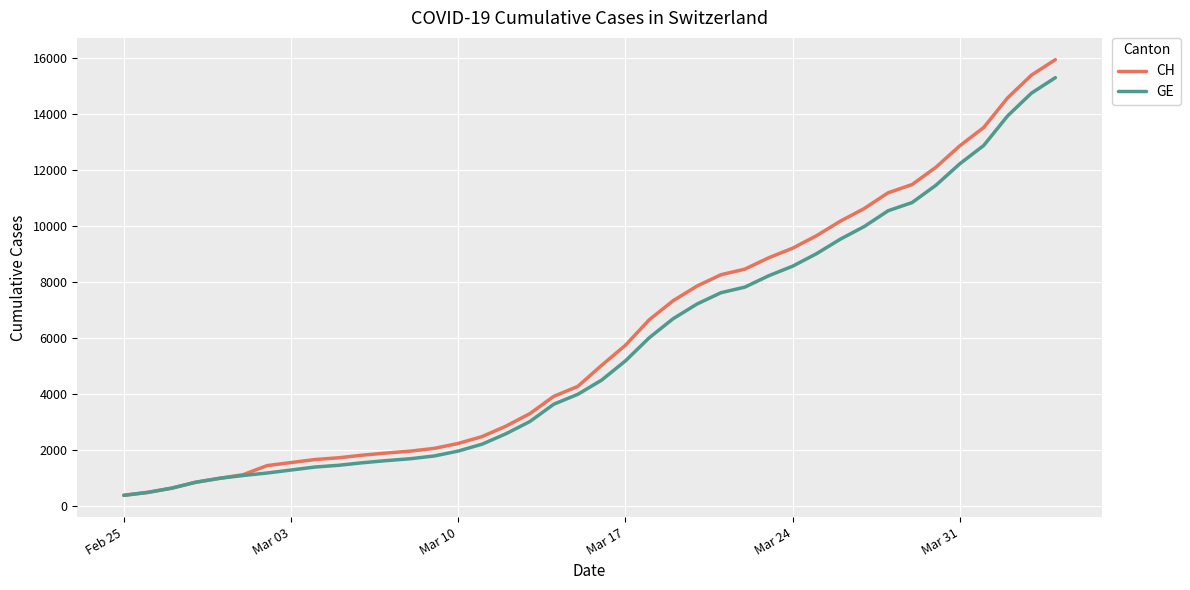

What is the average value of the CH series?

6053